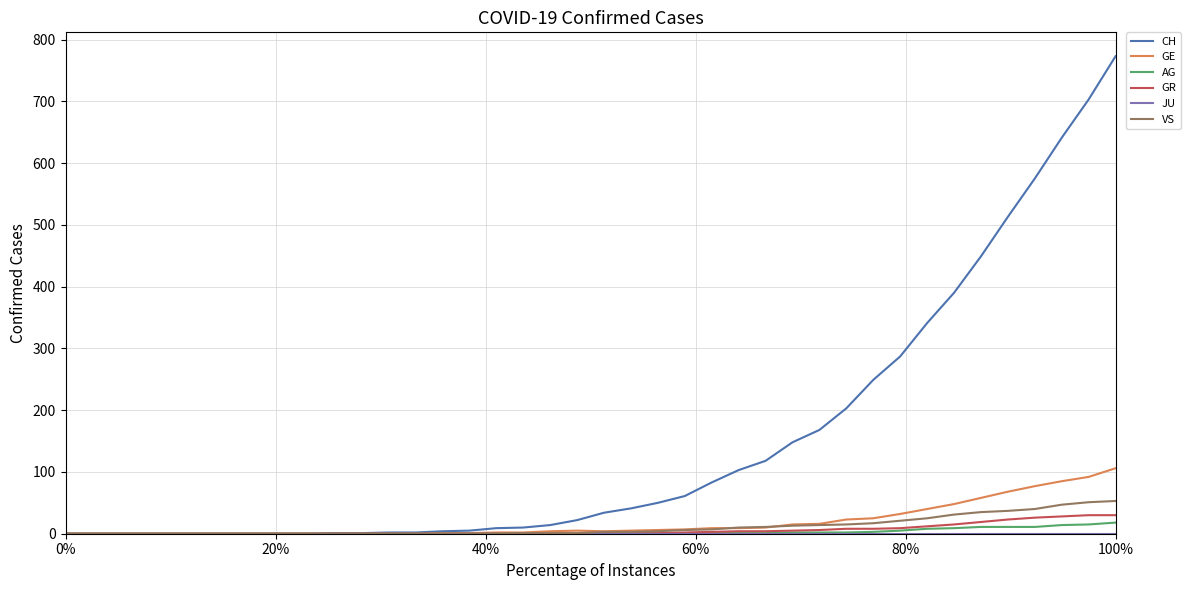

What is the difference between the second highest and second lowest values in the GR series?

30